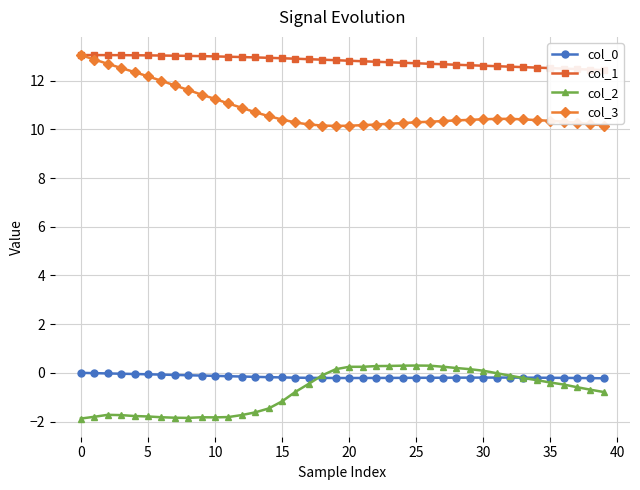

Is this an area chart (filled region under the line)?

No